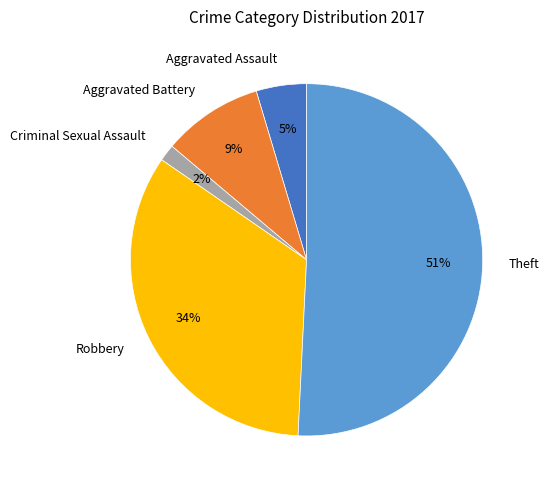

Which category has the smallest portion of the pie?

Criminal Sexual Assault